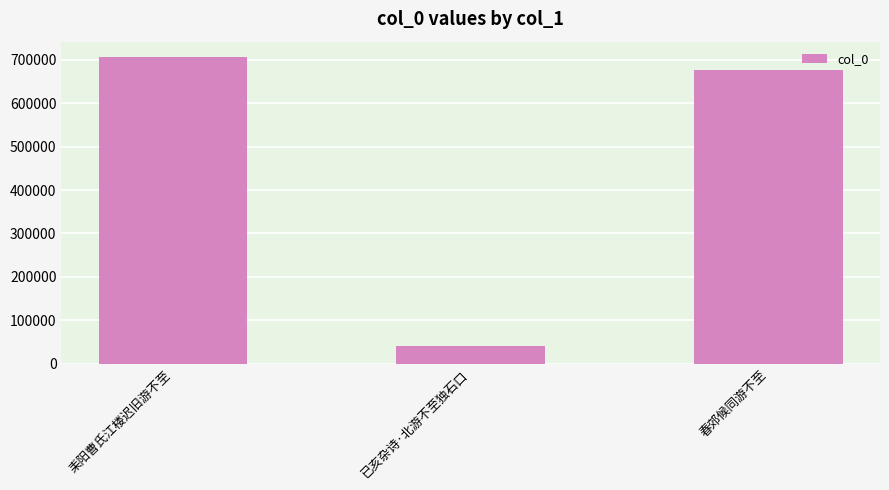

At which category does the chart reach its minimum across all series?

已亥杂诗·北游不至独石口